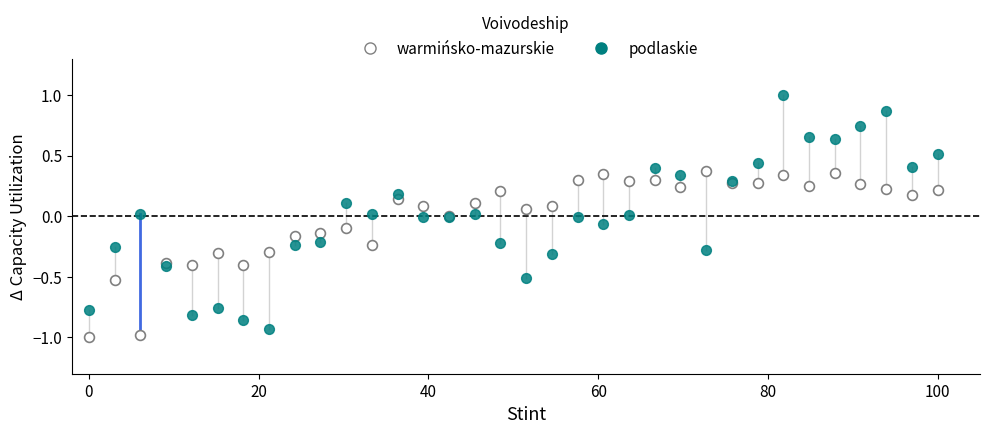

What are all the series names shown in the legend?

warmińsko-mazurskie, podlaskie